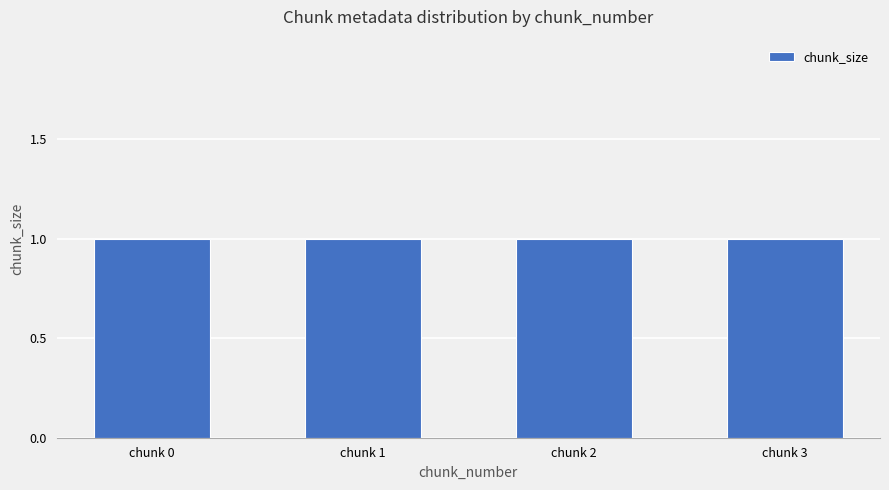

How many categories are shown in the chart?

4